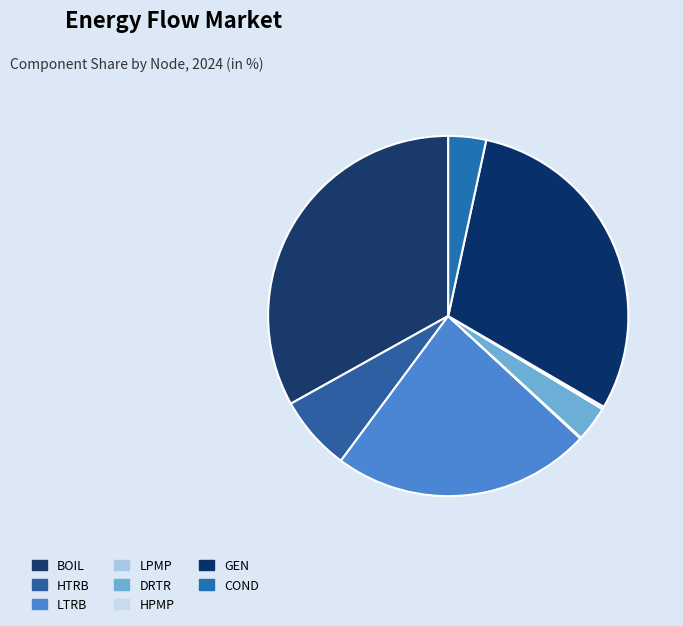

Rank the categories by value from lowest to highest.

LPMP, HPMP, DRTR, COND, HTRB, LTRB, GEN, BOIL